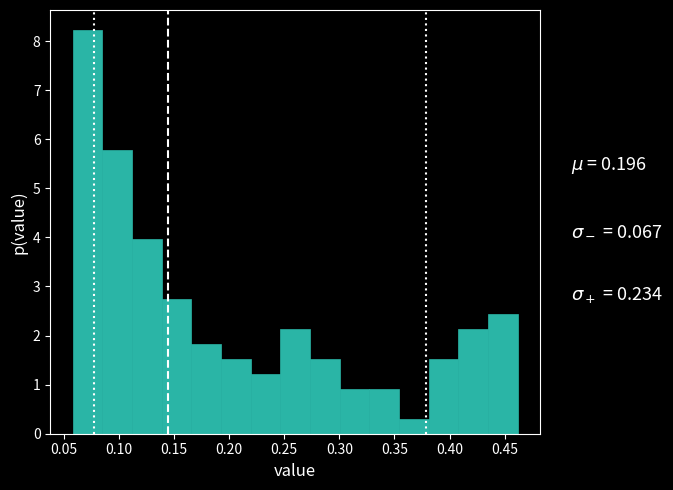

What is the height of the bar covering 0.140 to 0.165 on the x-axis? Neither the bar edges nor the heights are printed on the chart, so give them approximately, as read against the axes.

2.7